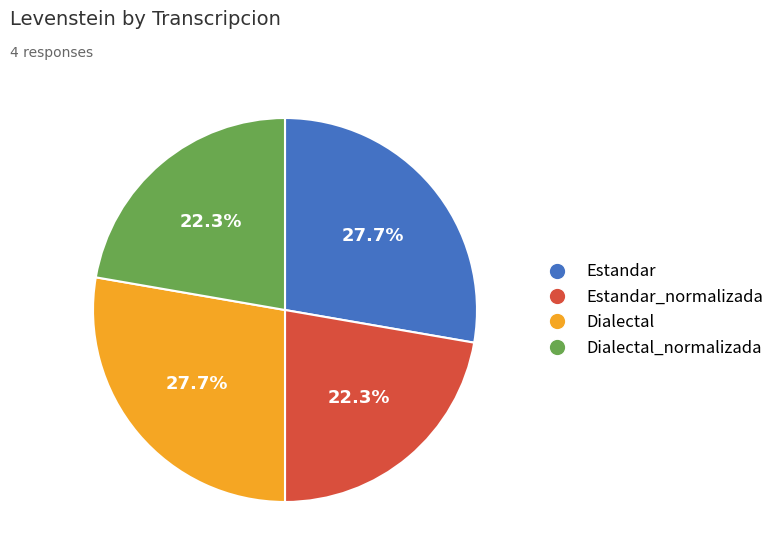

To the nearest percent, what is the difference between the largest and smallest slice percentages?

5%